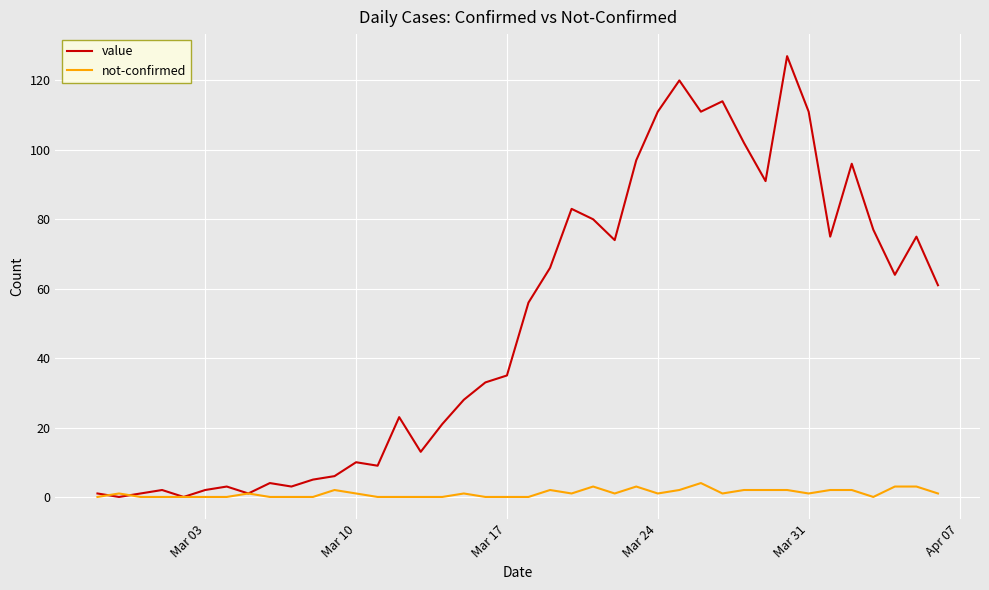

Is this an area chart (filled region under the line)?

No